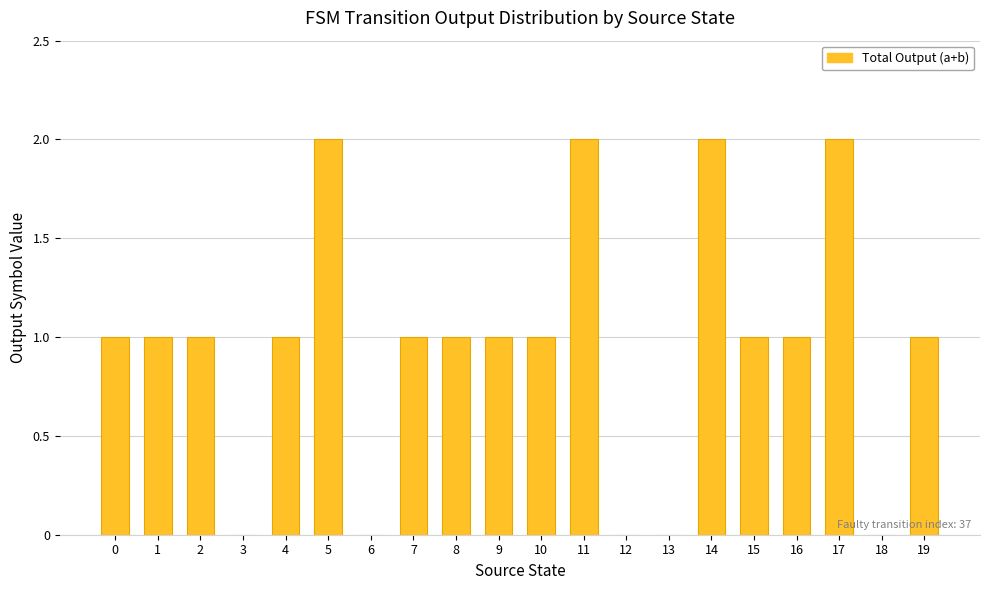

True or false: the data shows 1 at 3.

False